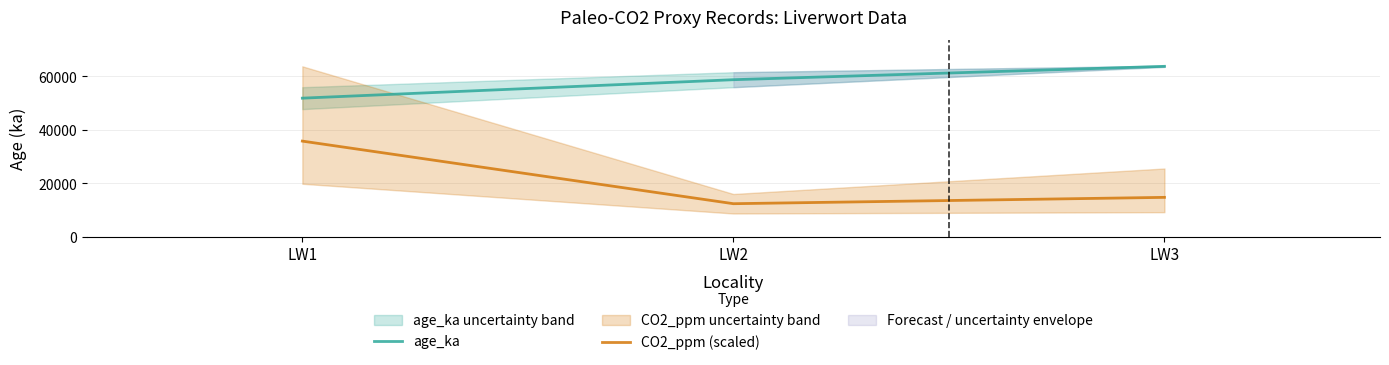

What is the sum of all CO2_ppm (scaled) values?

63107.5